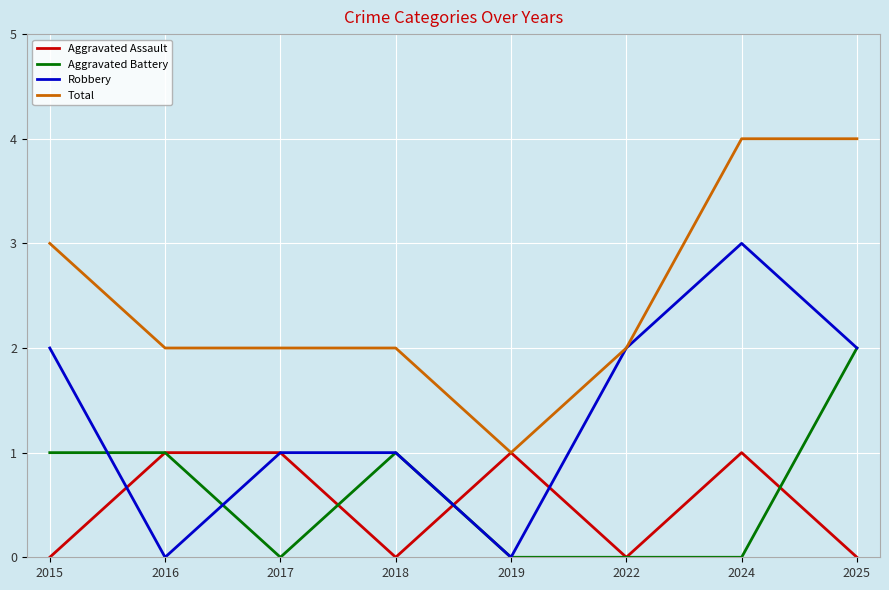

Reading left to right, extract all data points from this chart.

Aggravated Assault: 2015=0	2016=1	2017=1	2018=0	2019=1	2022=0	2024=1	2025=0
Aggravated Battery: 2015=1	2016=1	2017=0	2018=1	2019=0	2022=0	2024=0	2025=2
Robbery: 2015=2	2016=0	2017=1	2018=1	2019=0	2022=2	2024=3	2025=2
Total: 2015=3	2016=2	2017=2	2018=2	2019=1	2022=2	2024=4	2025=4